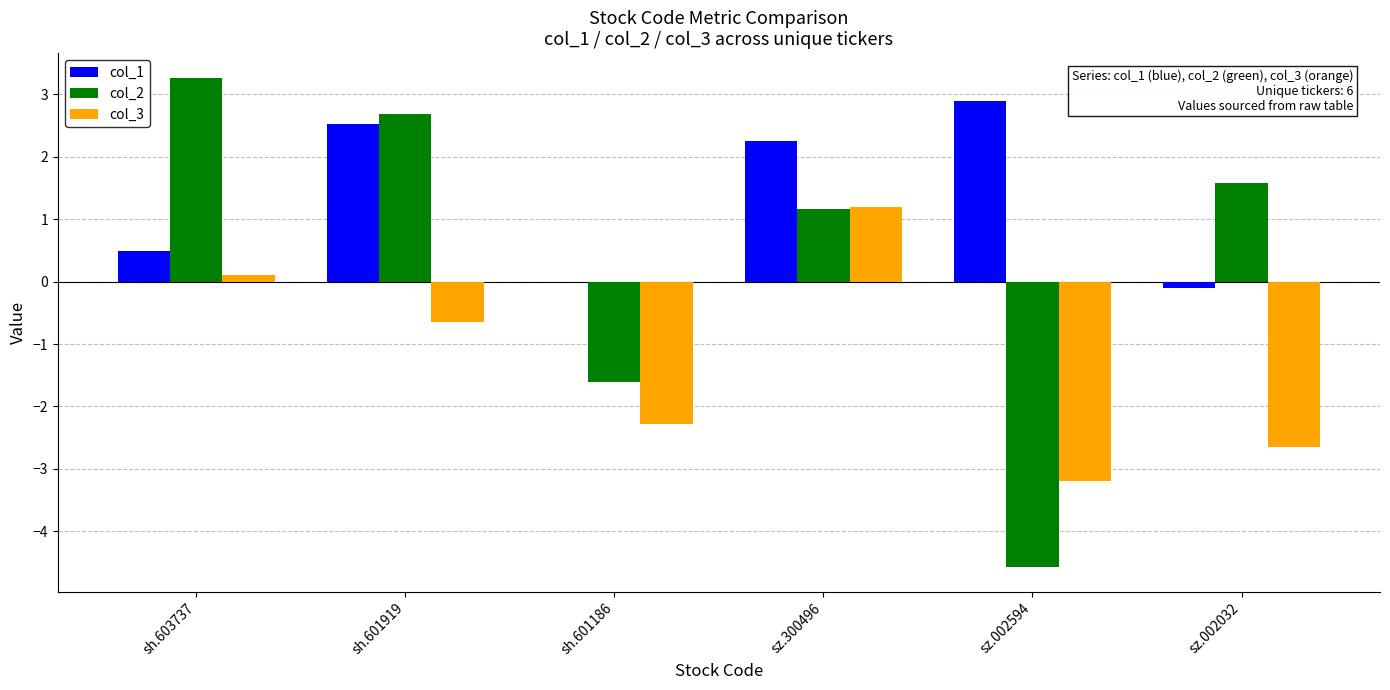

What is the approximate value of col_2 at sh.601919?

2.7